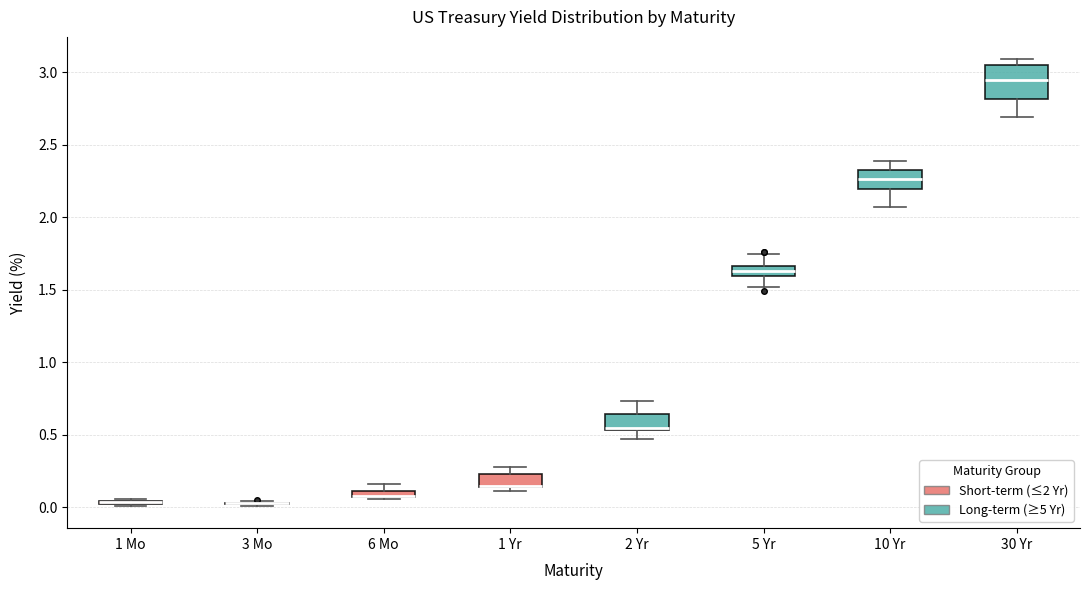

Where is the upper edge of the box for 5 Yr on the y-axis? The values are not printed on the chart, so give them approximately, as read against the axis.

1.65